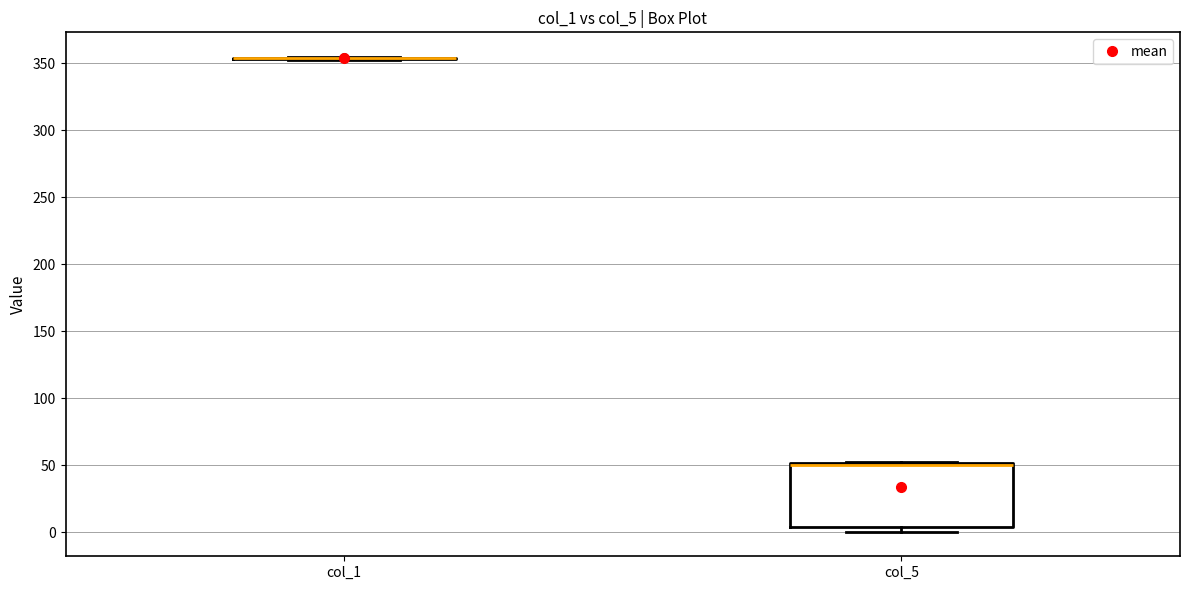

Reading left to right, read every box against the y-axis: the position of its median line, the range the box covers, and the ends of its whiskers. The values are not printed on the chart, so give them approximately, as read against the axis.

col_1: box collapsed to a line at 355, whiskers 355 to 355
col_5: median 50 (just below the box's upper edge), box 5 to 50, whiskers 0 to 50